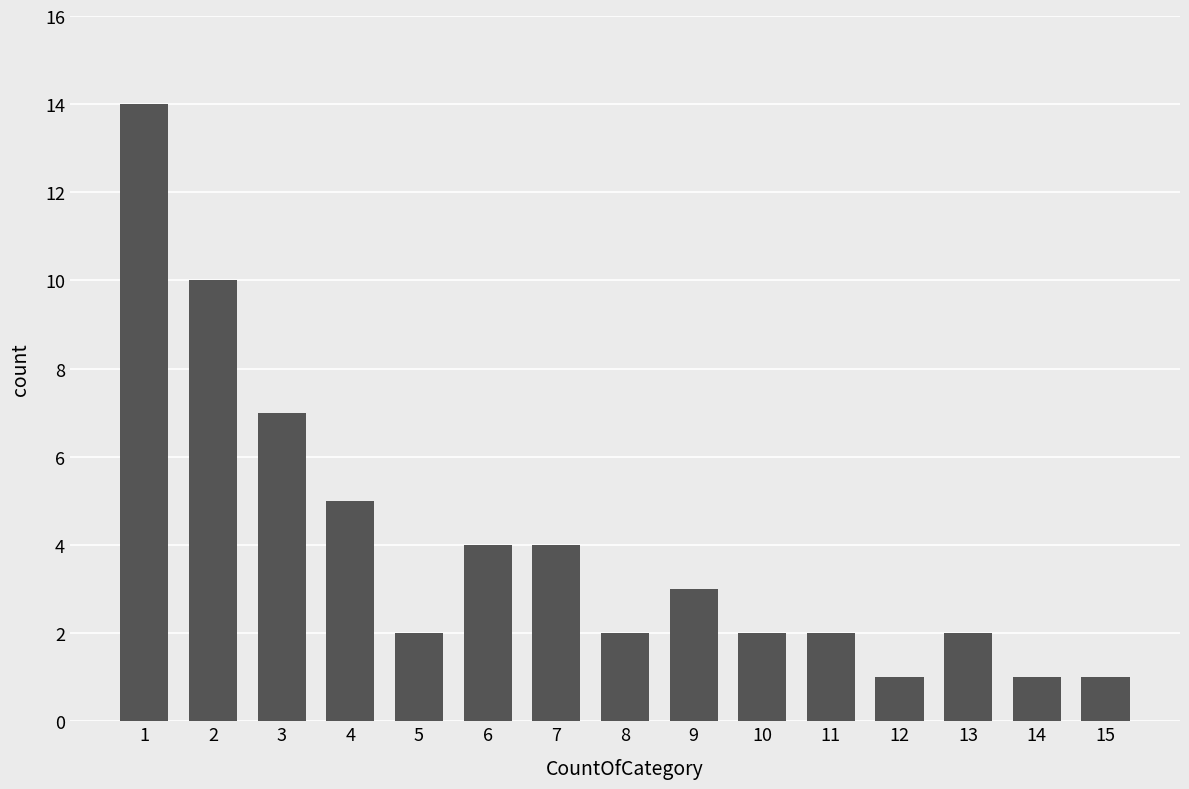

What is the value of the 2nd bar from the left?

10